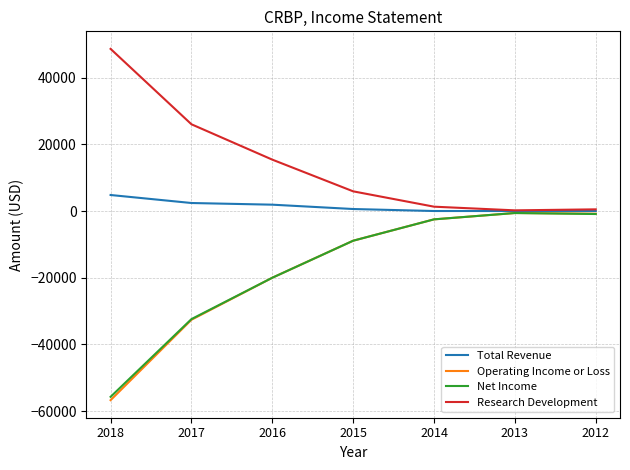

What is the total value across all series at 2016?

-22700